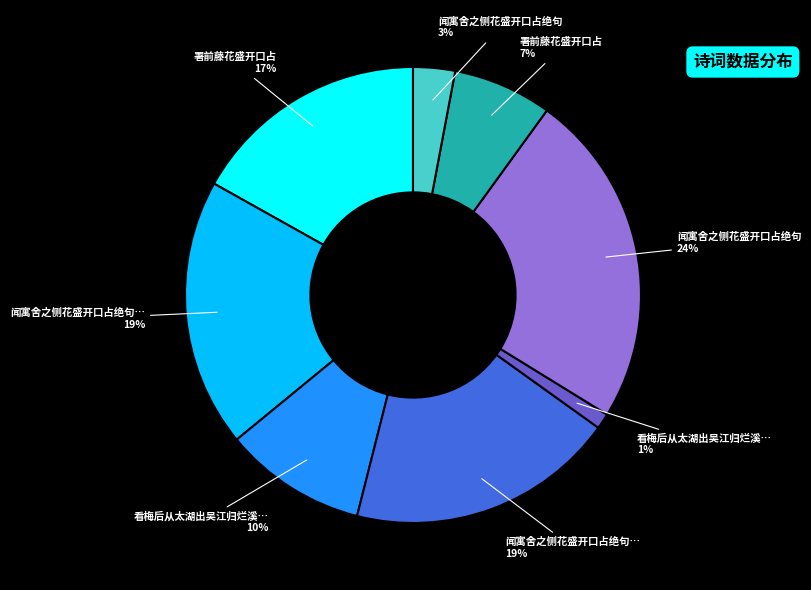

Is there a majority slice in this chart?

No